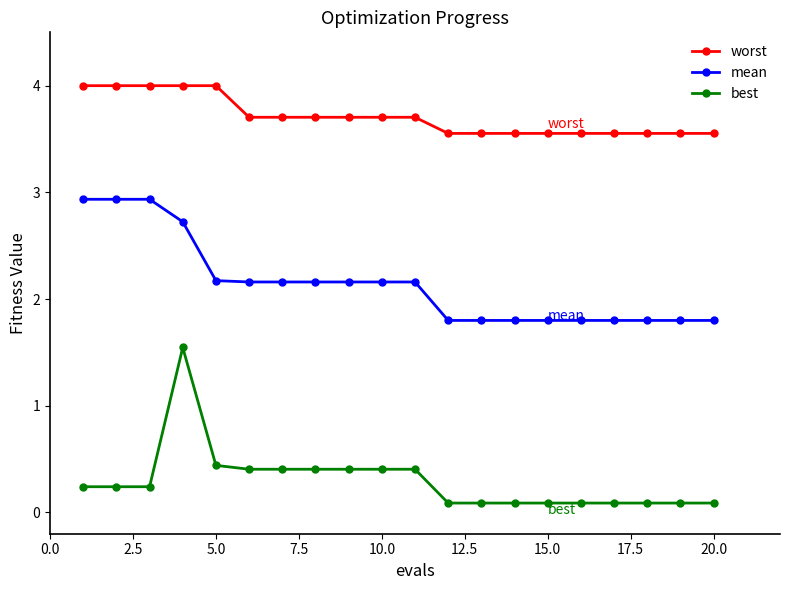

Rank the series by their maximum value, from lowest to highest.

best, mean, worst